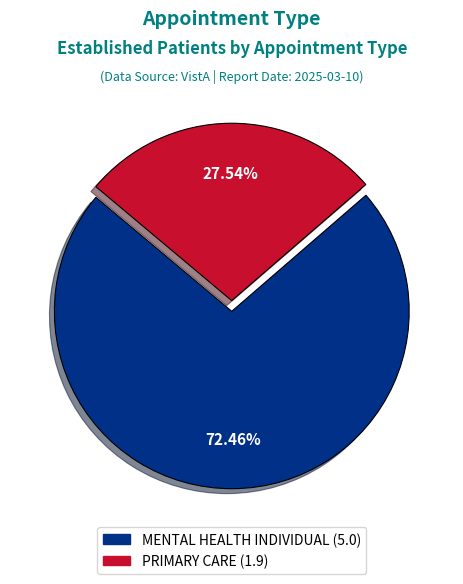

To the nearest percent, what is the average slice percentage?

50%